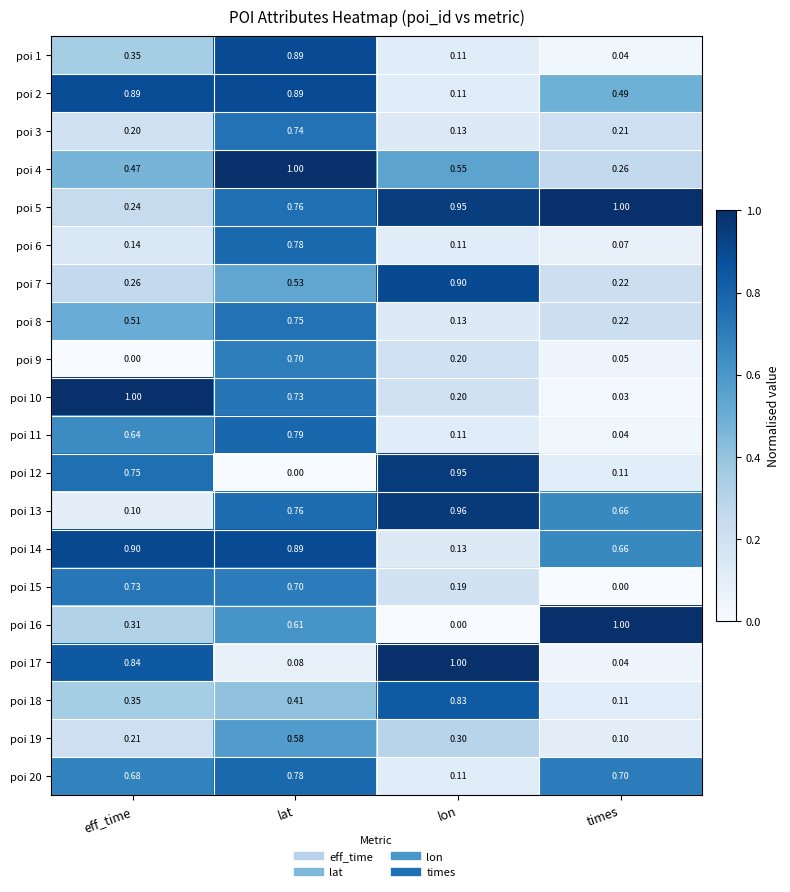

At which label does poi 10 reach its peak?

eff_time